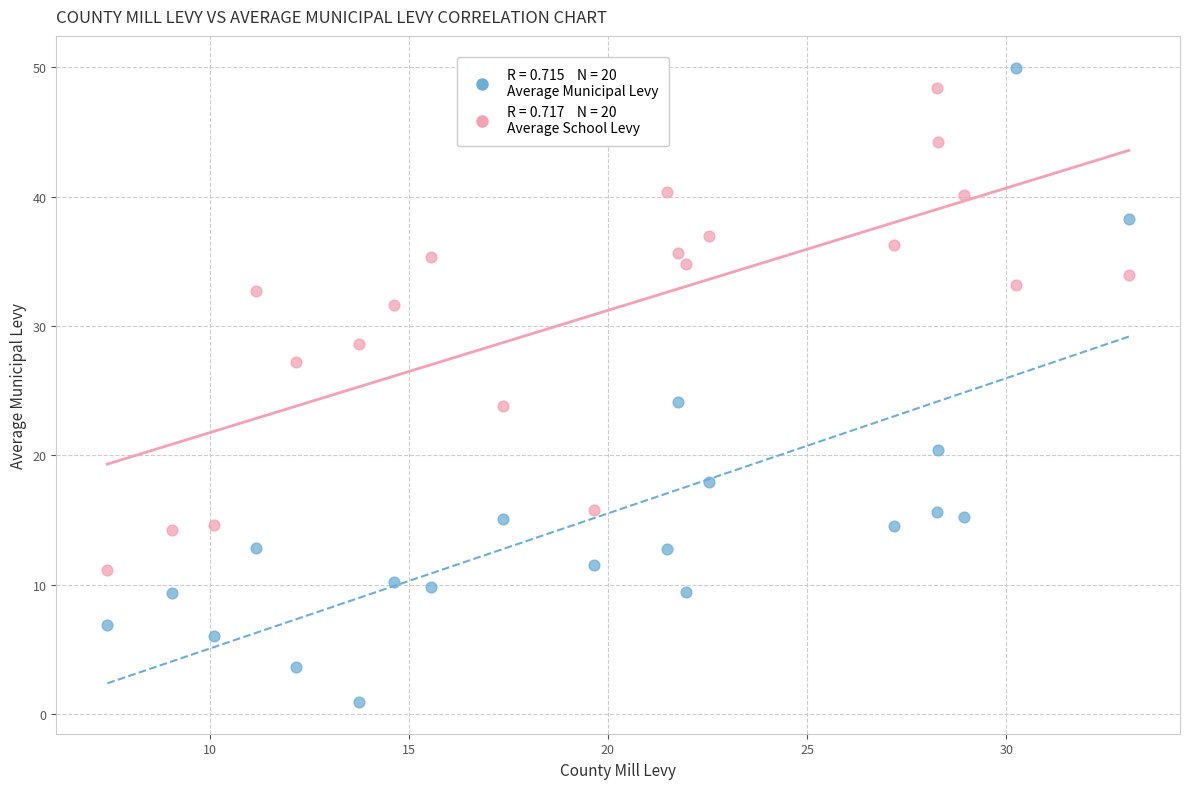

Across all data points, what is the range of Y values (max minus min)?

49.0